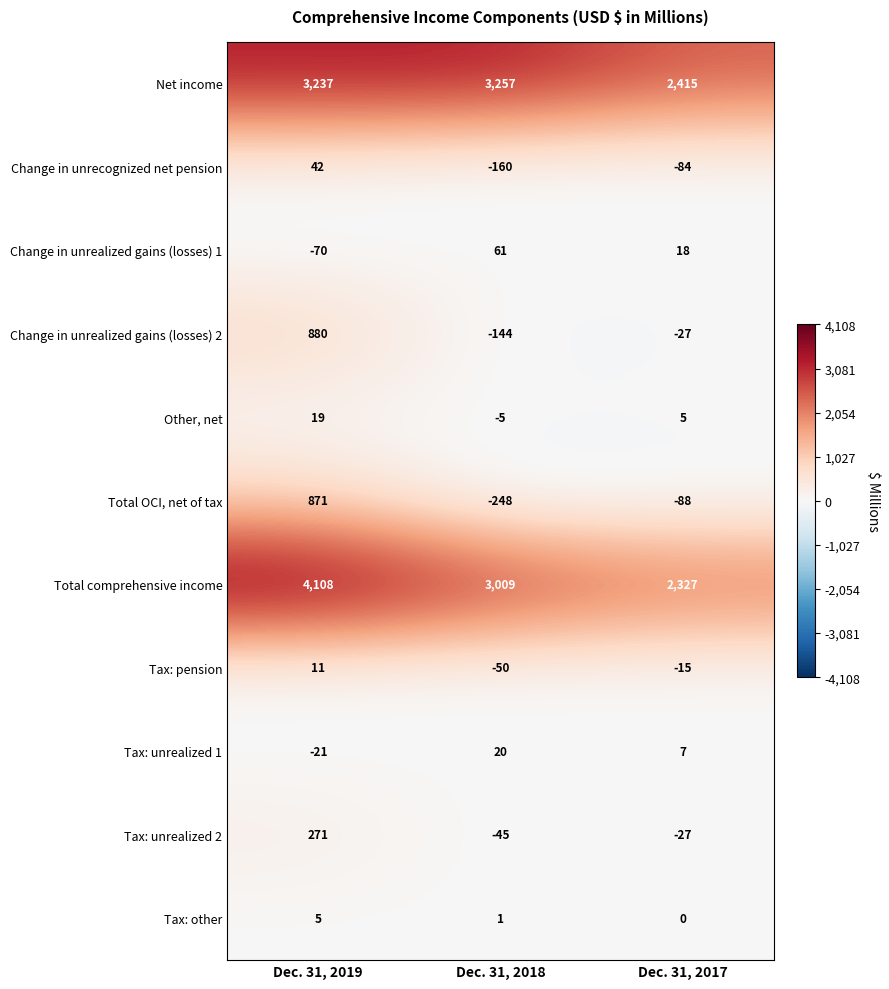

What is the approximate value of Net income at Dec. 31, 2018?

3257